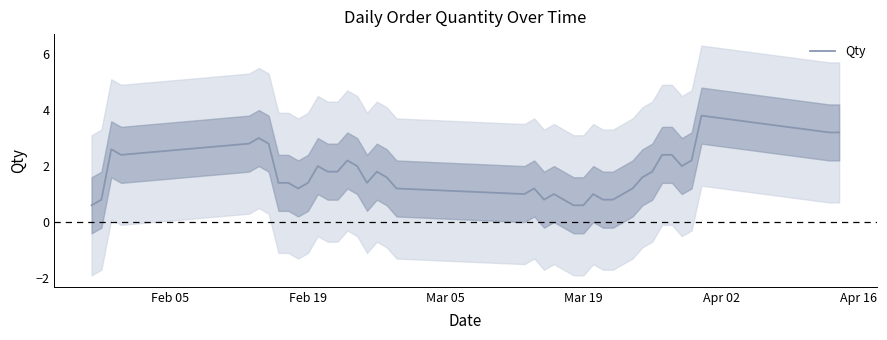

Reading right to left, list all the values displayed in this chart.

3.2	3.2	3.8	2.2	2.0	2.4	2.4	1.8	1.6	1.2	0.8	0.8	1.0	0.6	0.6	0.8	1.0	0.8	1.2	1.0	1.2	1.6	1.8	1.4	2.0	2.2	1.8	1.8	2.0	1.4	1.2	1.4	1.4	2.8	3.0	2.8	2.4	2.6	0.8	0.6